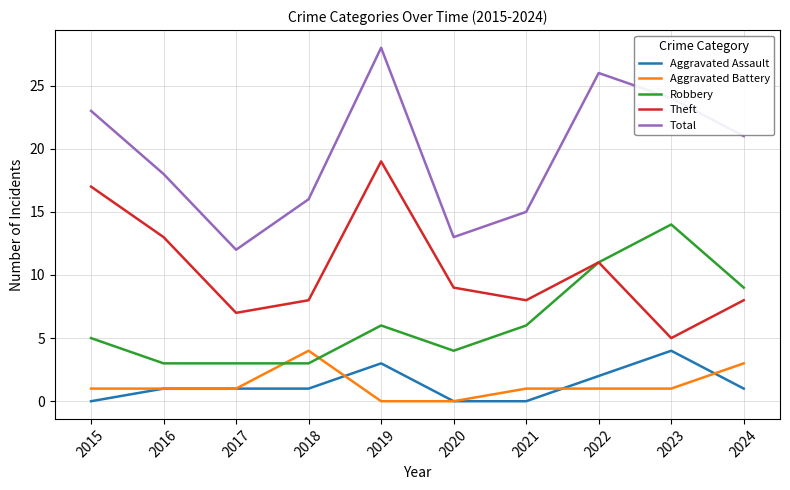

What is the difference between the Theft values at 2024 and 2023?

3